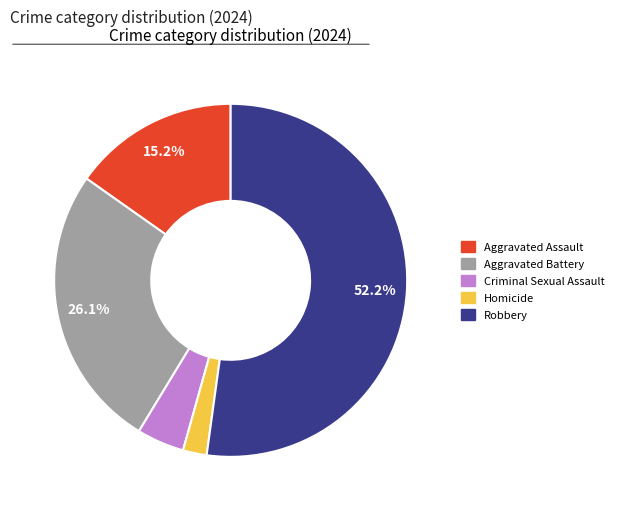

What percentage is the Aggravated Battery slice, to the nearest percent?

26%